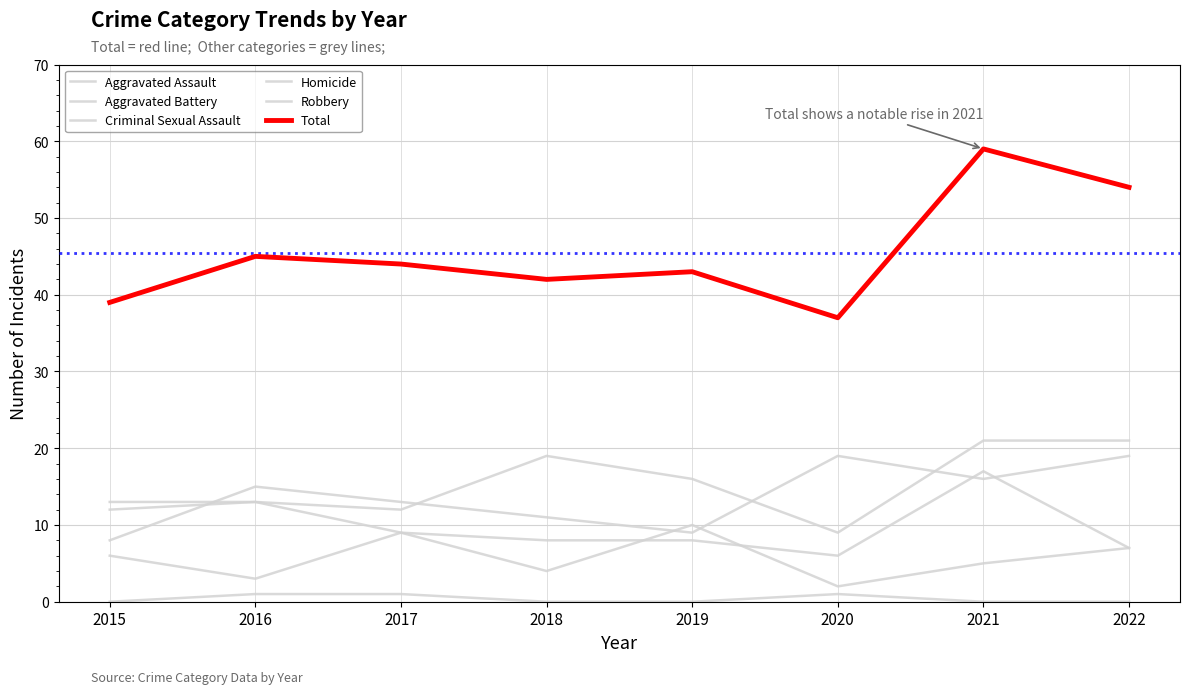

True or false: Total and Criminal Sexual Assault cross at least once.

False